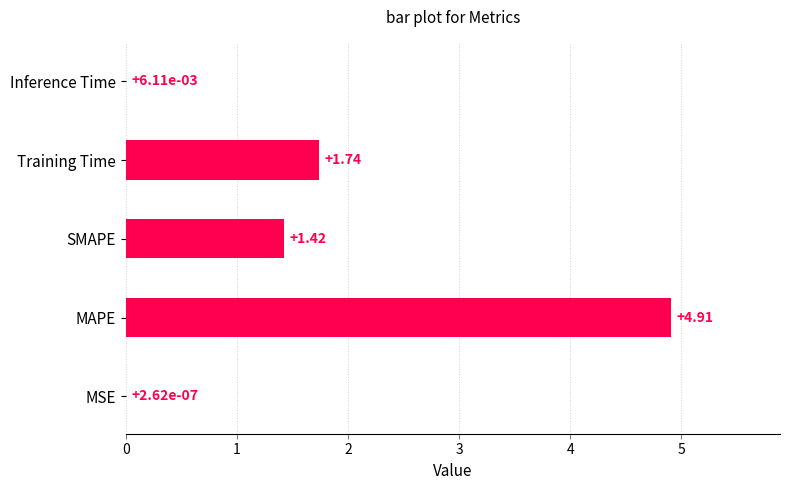

At which label is the value closest to 2?

Training Time